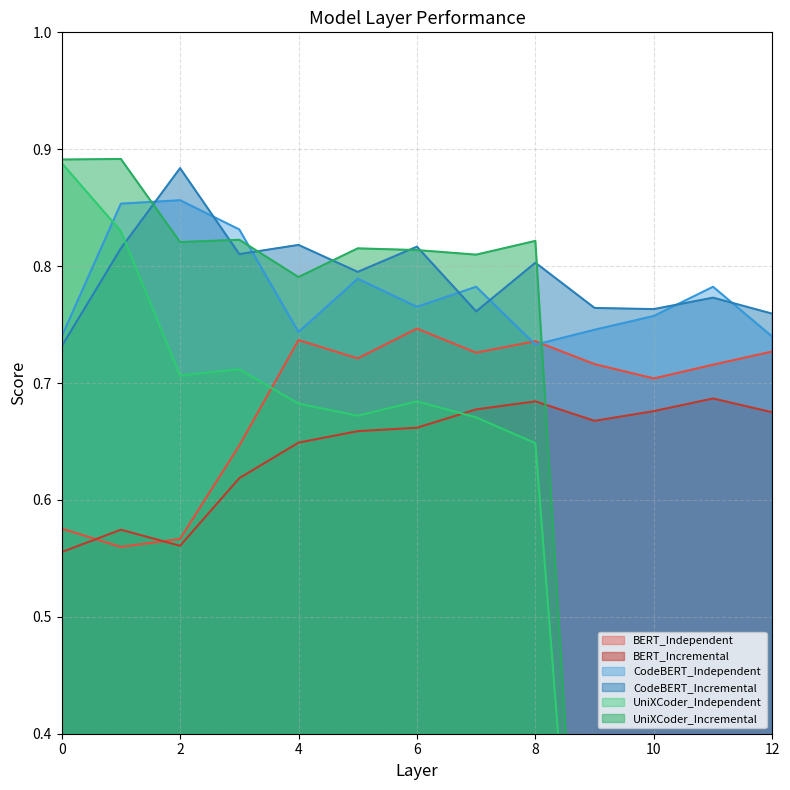

Reading left to right, extract all data points from this chart.

BERT_Independent: 0=0.6	1=0.6	2=0.6	3=0.6	4=0.7	5=0.7	6=0.7	7=0.7	8=0.7	9=0.7	10=0.7	11=0.7	12=0.7
BERT_Incremental: 0=0.6	1=0.6	2=0.6	3=0.6	4=0.6	5=0.7	6=0.7	7=0.7	8=0.7	9=0.7	10=0.7	11=0.7	12=0.7
CodeBERT_Independent: 0=0.7	1=0.9	2=0.9	3=0.8	4=0.7	5=0.8	6=0.8	7=0.8	8=0.7	9=0.7	10=0.8	11=0.8	12=0.7
CodeBERT_Incremental: 0=0.7	1=0.8	2=0.9	3=0.8	4=0.8	5=0.8	6=0.8	7=0.8	8=0.8	9=0.8	10=0.8	11=0.8	12=0.8
UniXCoder_Independent: 0=0.9	1=0.8	2=0.7	3=0.7	4=0.7	5=0.7	6=0.7	7=0.7	8=0.6	9=0.0	10=0.0	11=0.0	12=0.0
UniXCoder_Incremental: 0=0.9	1=0.9	2=0.8	3=0.8	4=0.8	5=0.8	6=0.8	7=0.8	8=0.8	9=0.0	10=0.0	11=0.0	12=0.0